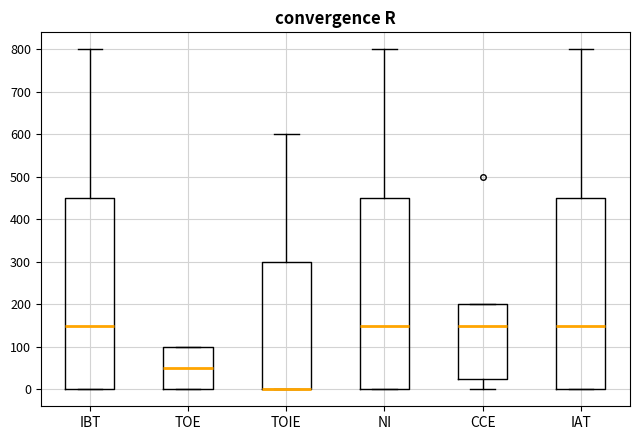

Where is the upper edge of the box for IAT on the y-axis? The values are not printed on the chart, so give them approximately, as read against the axis.

450